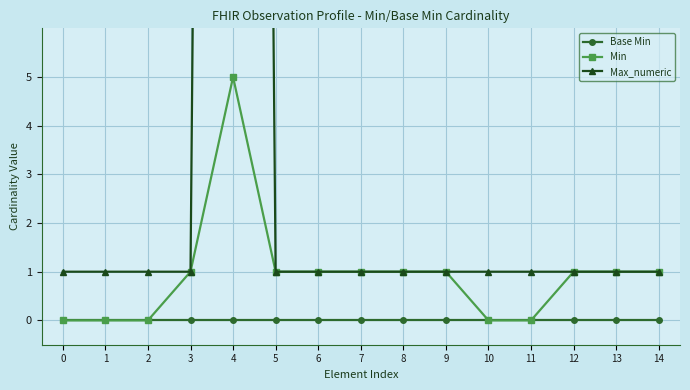

True or false: Min and Base Min intersect in this chart.

False